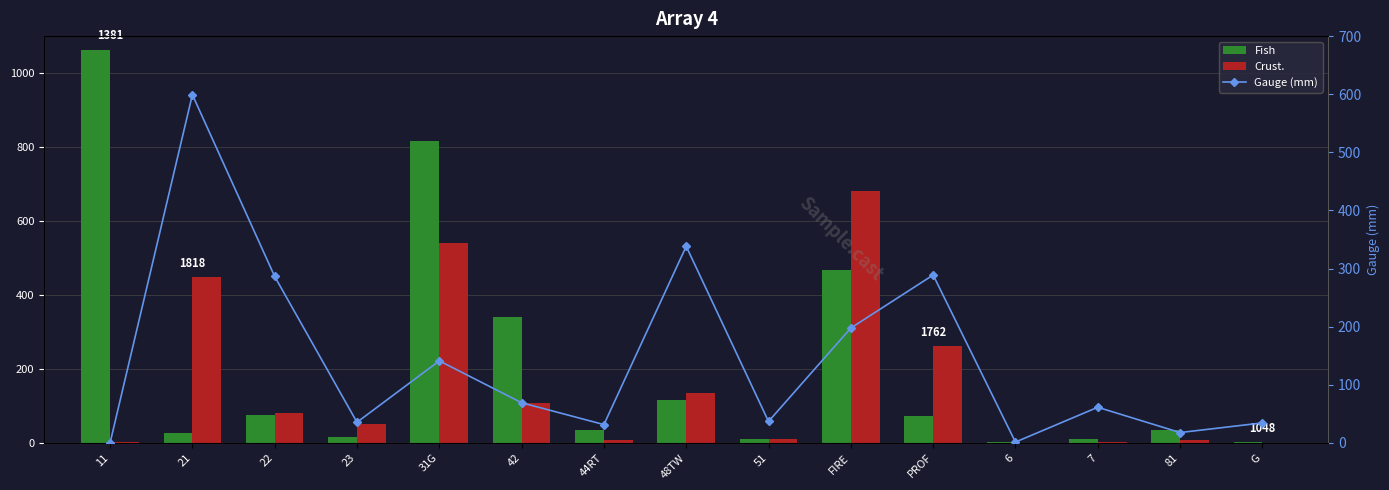

What is the value of the Crust. bar at the 10th from the left?

680.0